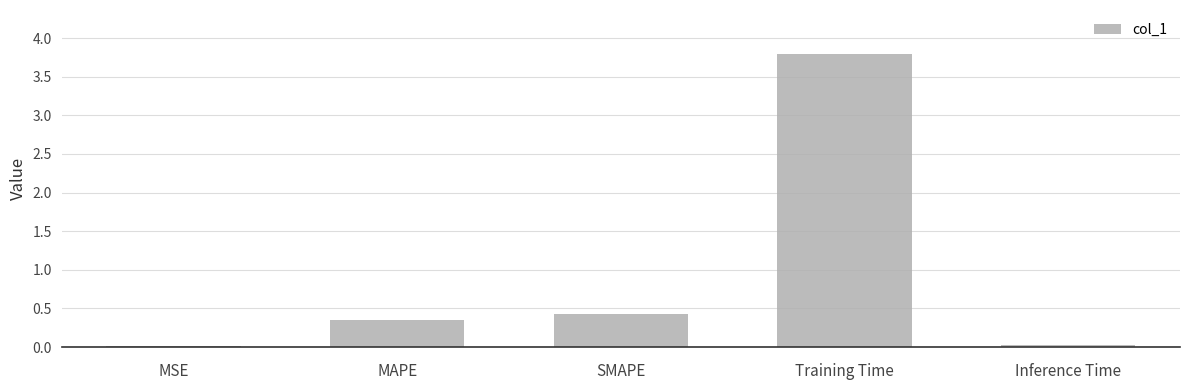

What is the change in value from MSE to MAPE?

+0.3